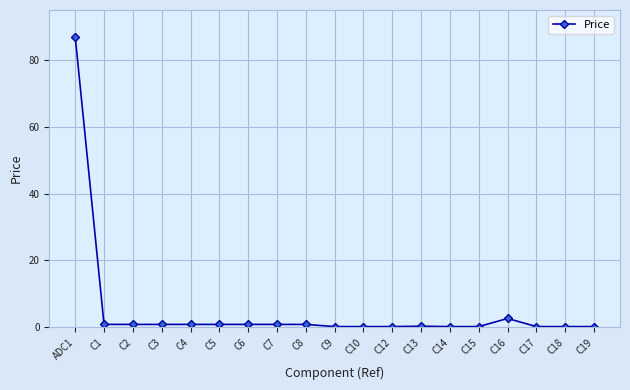

What is the maximum value shown in the chart?

87.0